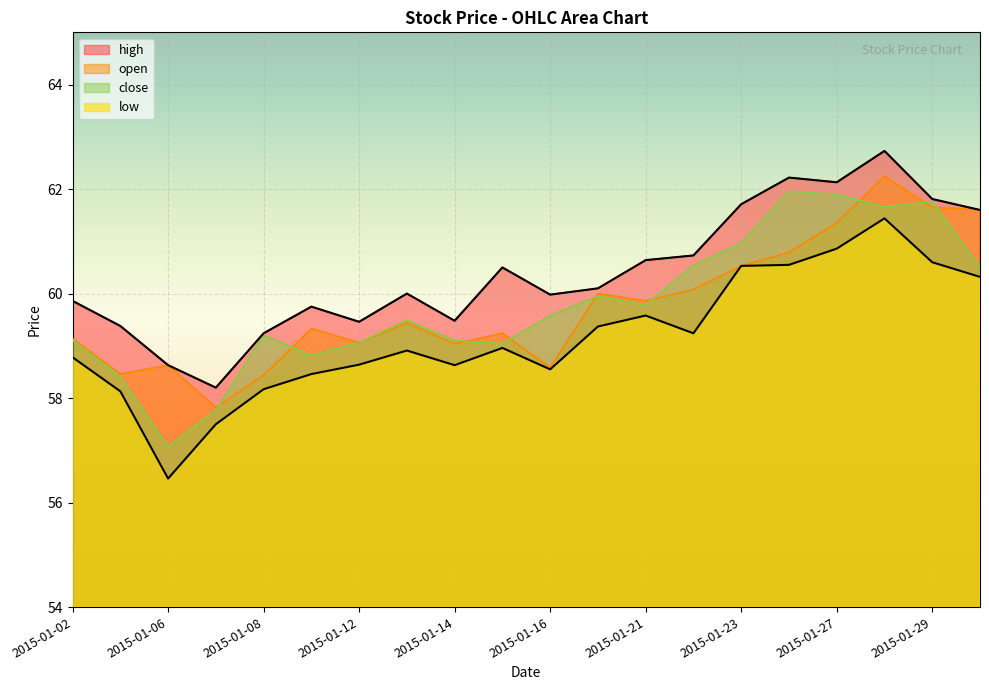

Is the value of low at 2015-01-21 greater than the value of open at 2015-01-28?

No